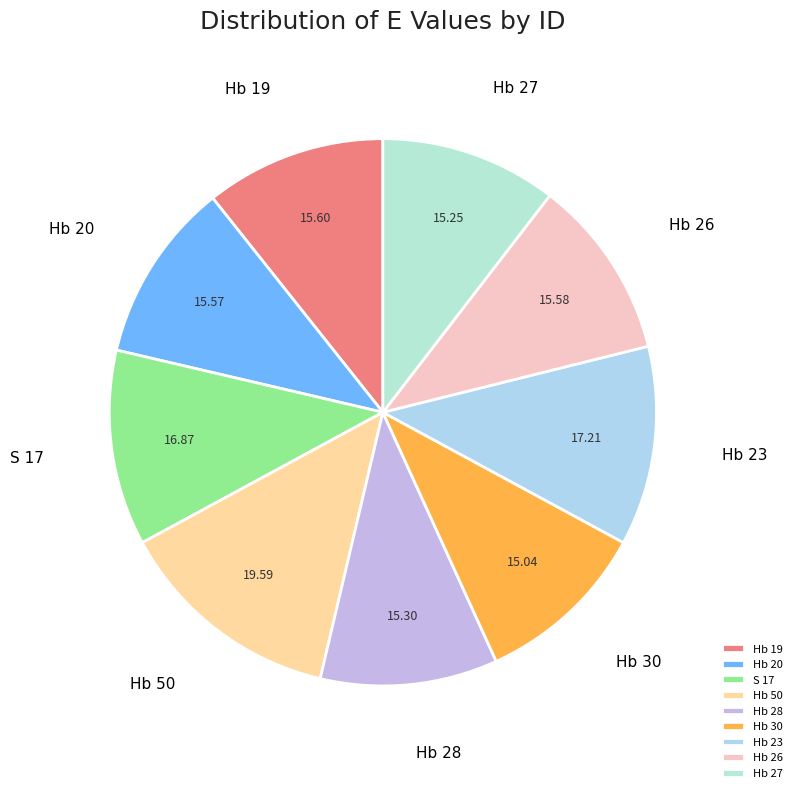

Combined, do Hb 50 and Hb 19 account for over 50%?

No